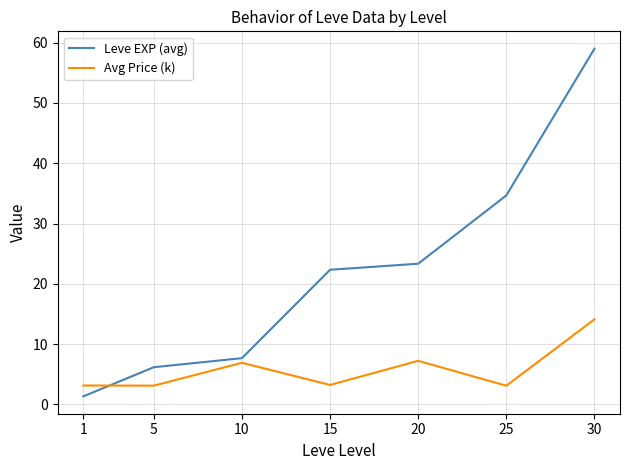

What is the difference between the second highest and second lowest values in the Avg Price (k) series?

4.1